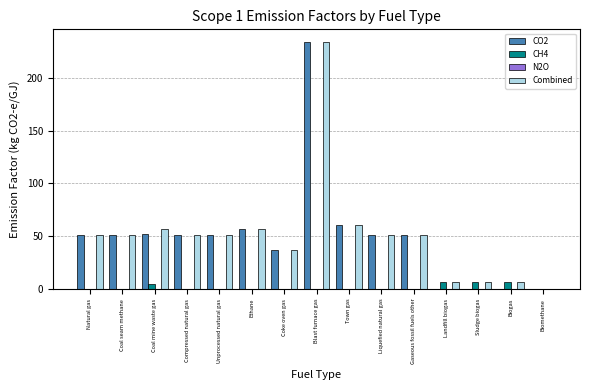

Are the bars grouped side by side (vs. stacked)?

Yes